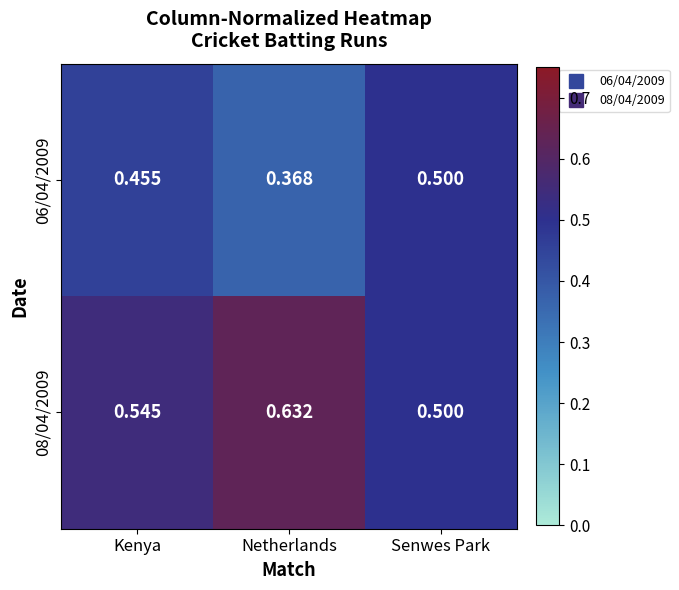

Which category has the lowest value across all series?

Netherlands